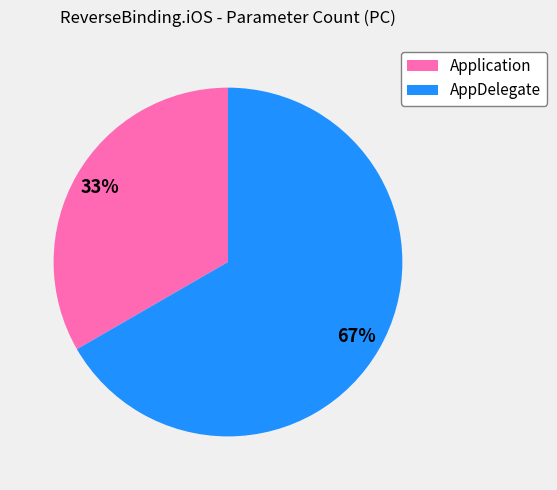

Combined, do Application and AppDelegate account for over 50%?

Yes